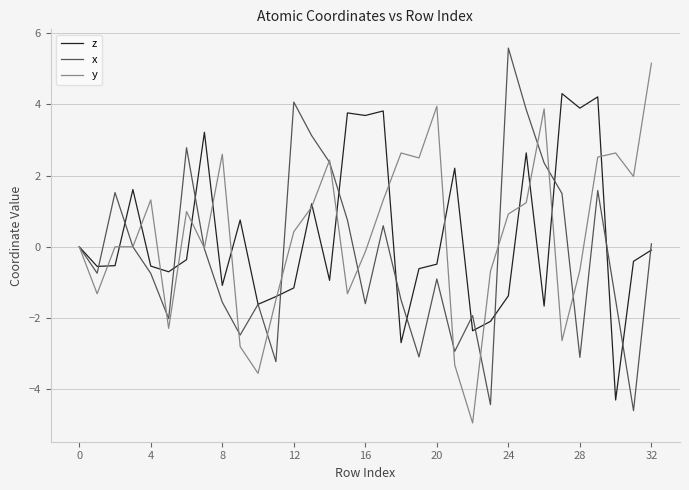

List the series in order of their peak value, lowest first.

z, y, x